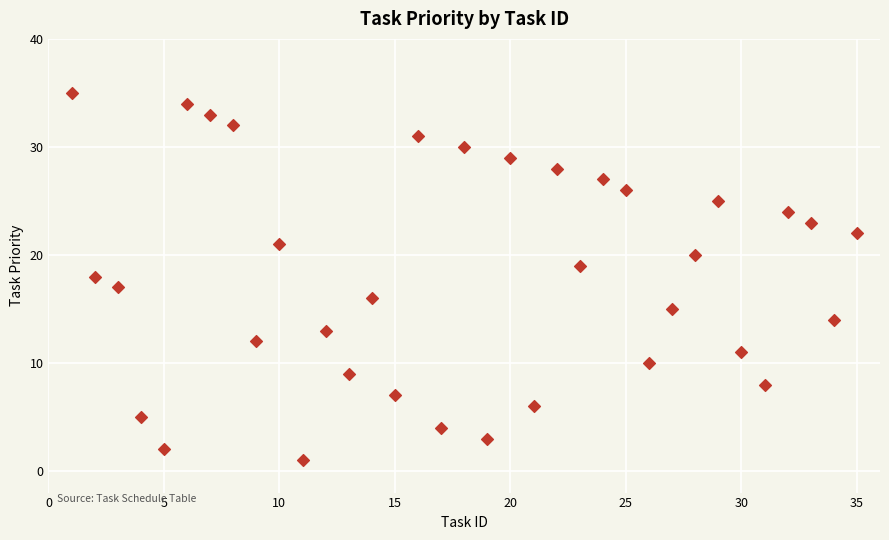

What is the range of Y values (max minus min)?

34